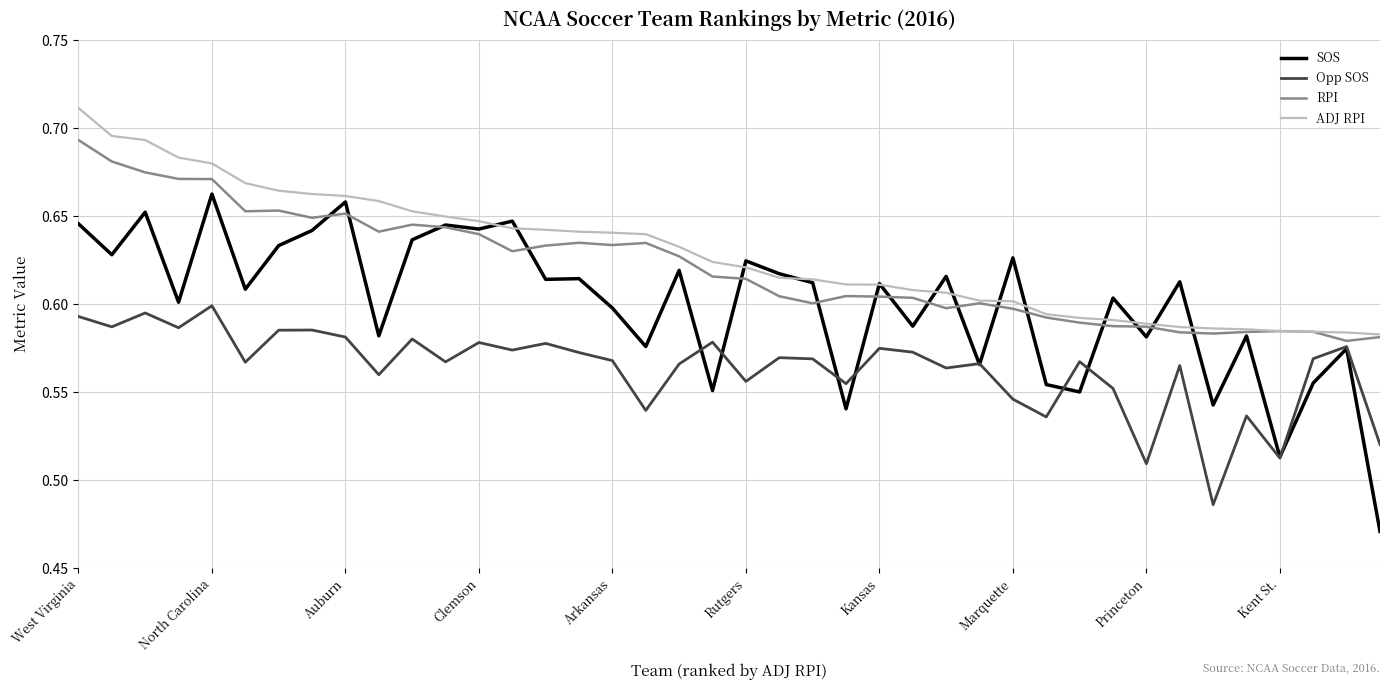

Rank the series by their maximum value, from lowest to highest.

Opp SOS, SOS, RPI, ADJ RPI